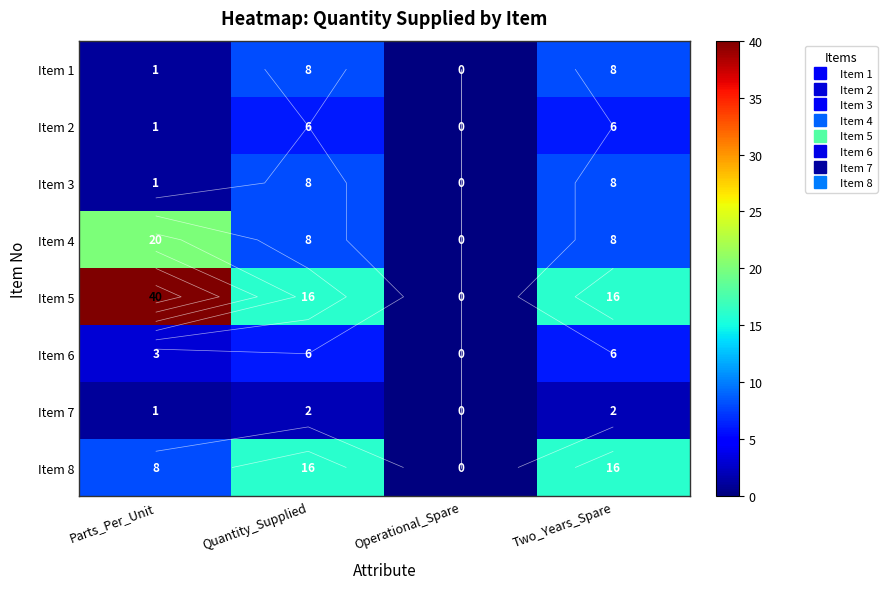

List the series in order of their peak value, highest first.

Item 5, Item 4, Item 8, Item 1, Item 3, Item 2, Item 6, Item 7